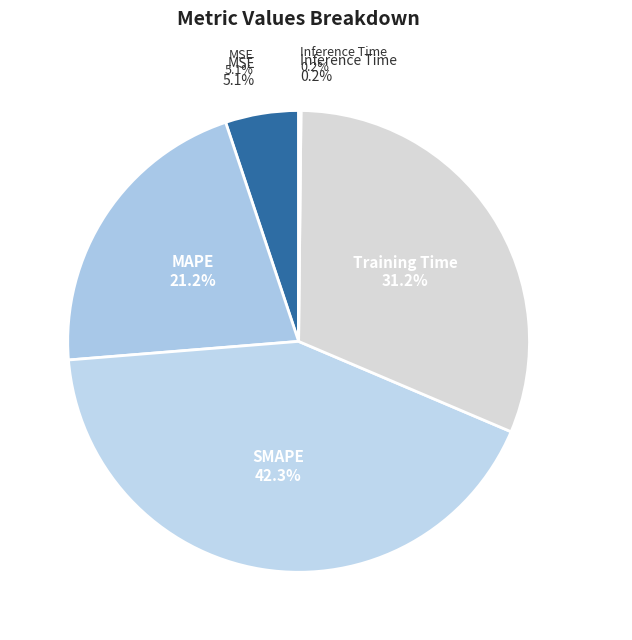

To the nearest percent, what portion does MSE represent?

5%